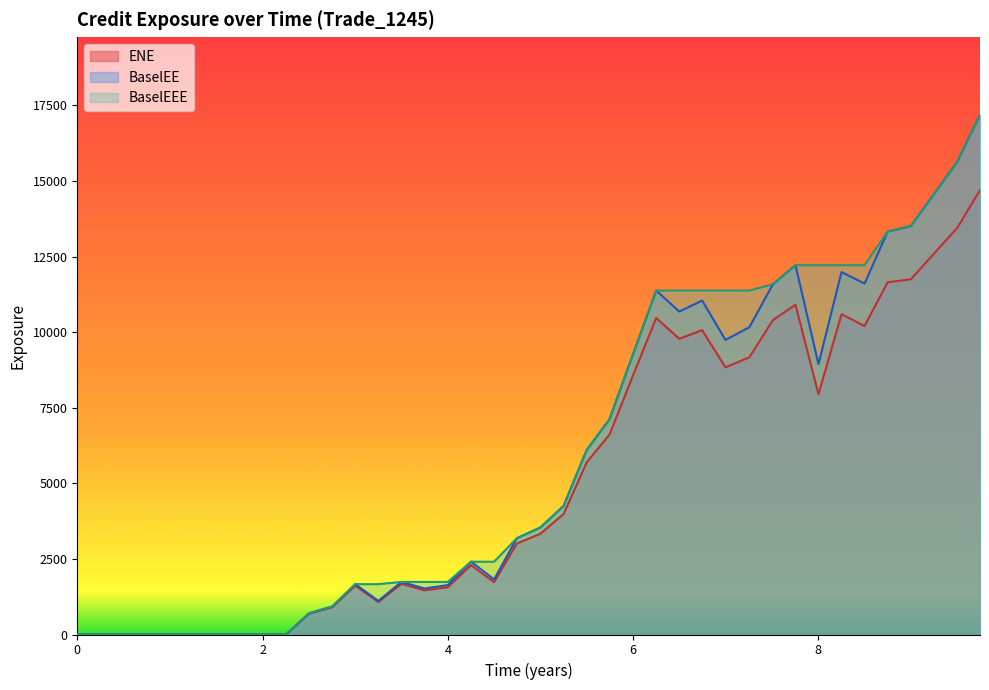

What is the maximum value shown in the chart?

17180.7